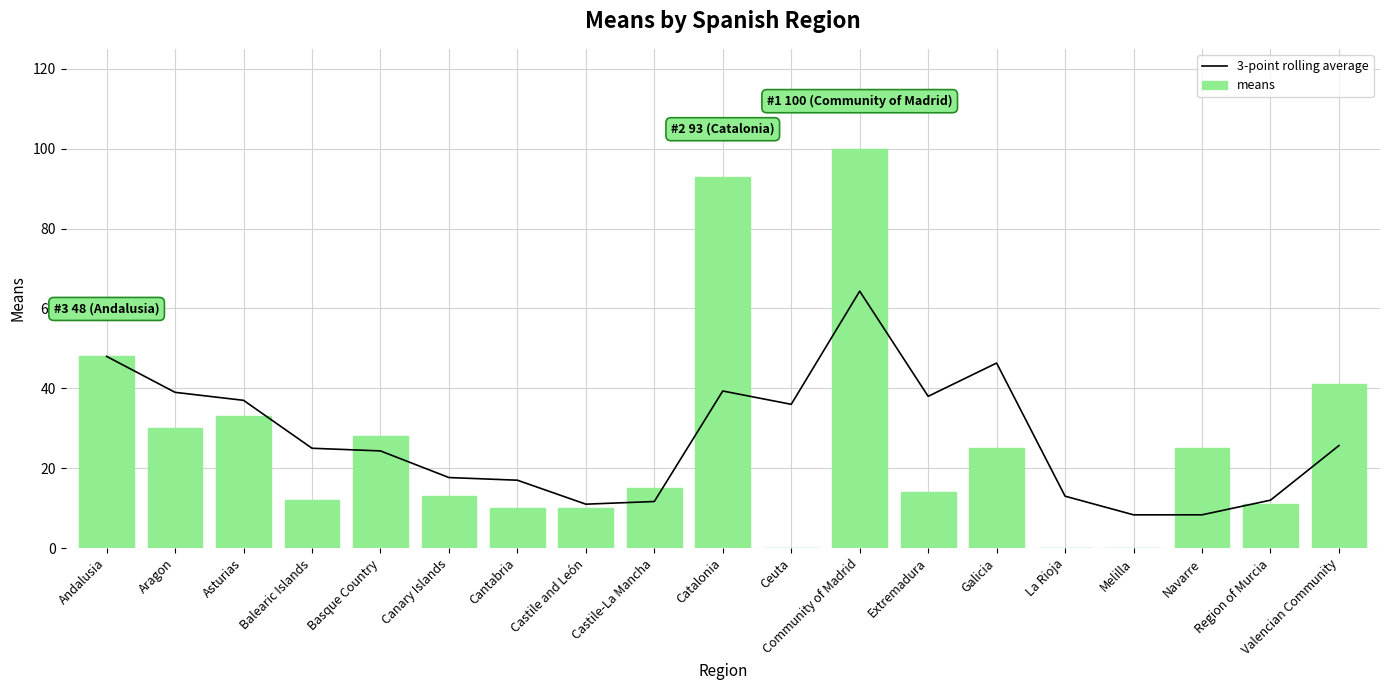

What is the value of the means bar at the 9th from the left?

15.0